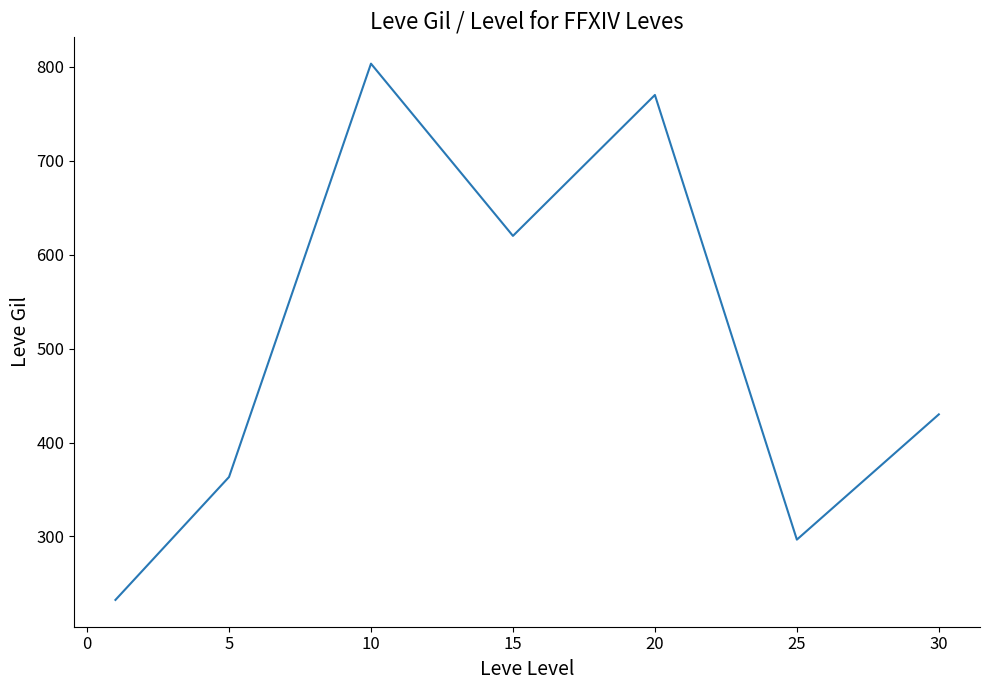

How many categories are shown in the chart?

7